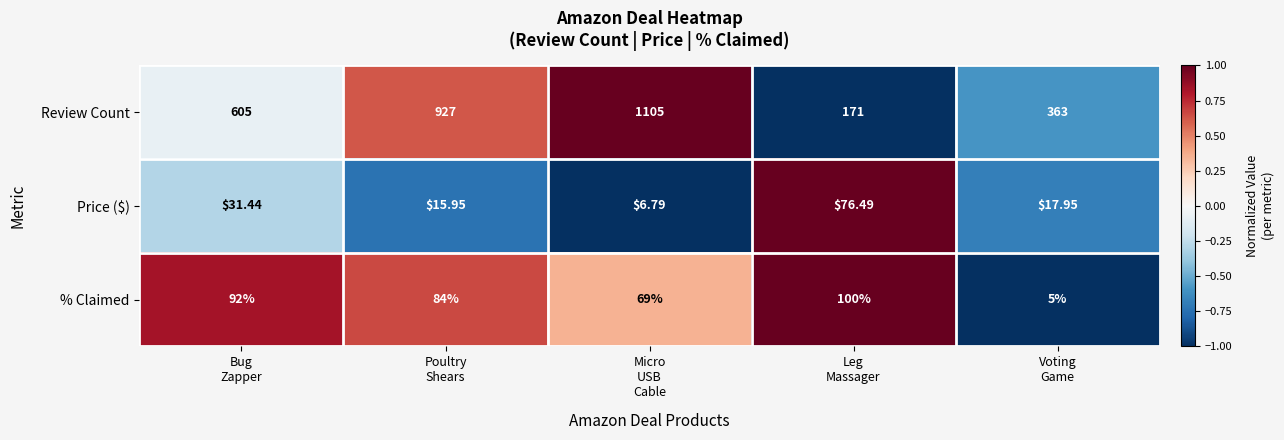

Which series has the largest total across all categories?

Review Count